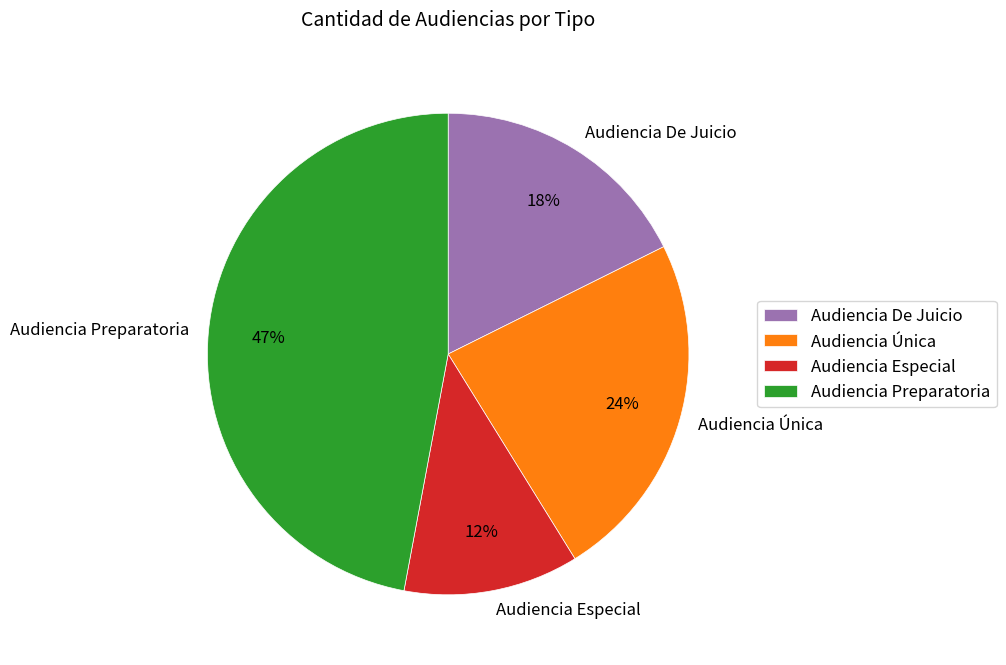

To the nearest percent, what is the average slice percentage?

25%